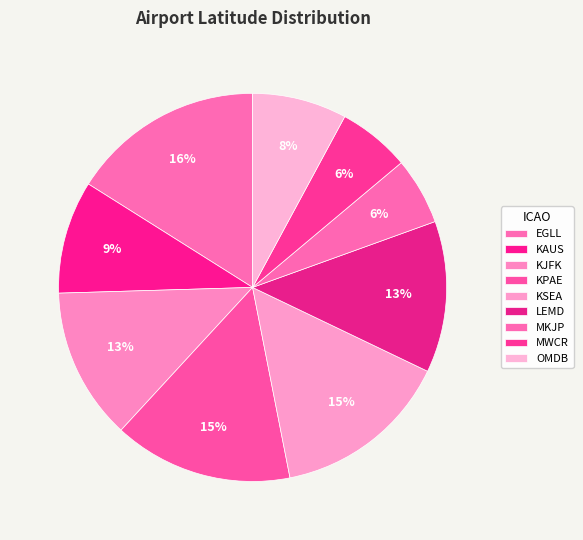

To the nearest percent, what portion does KAUS represent?

9%